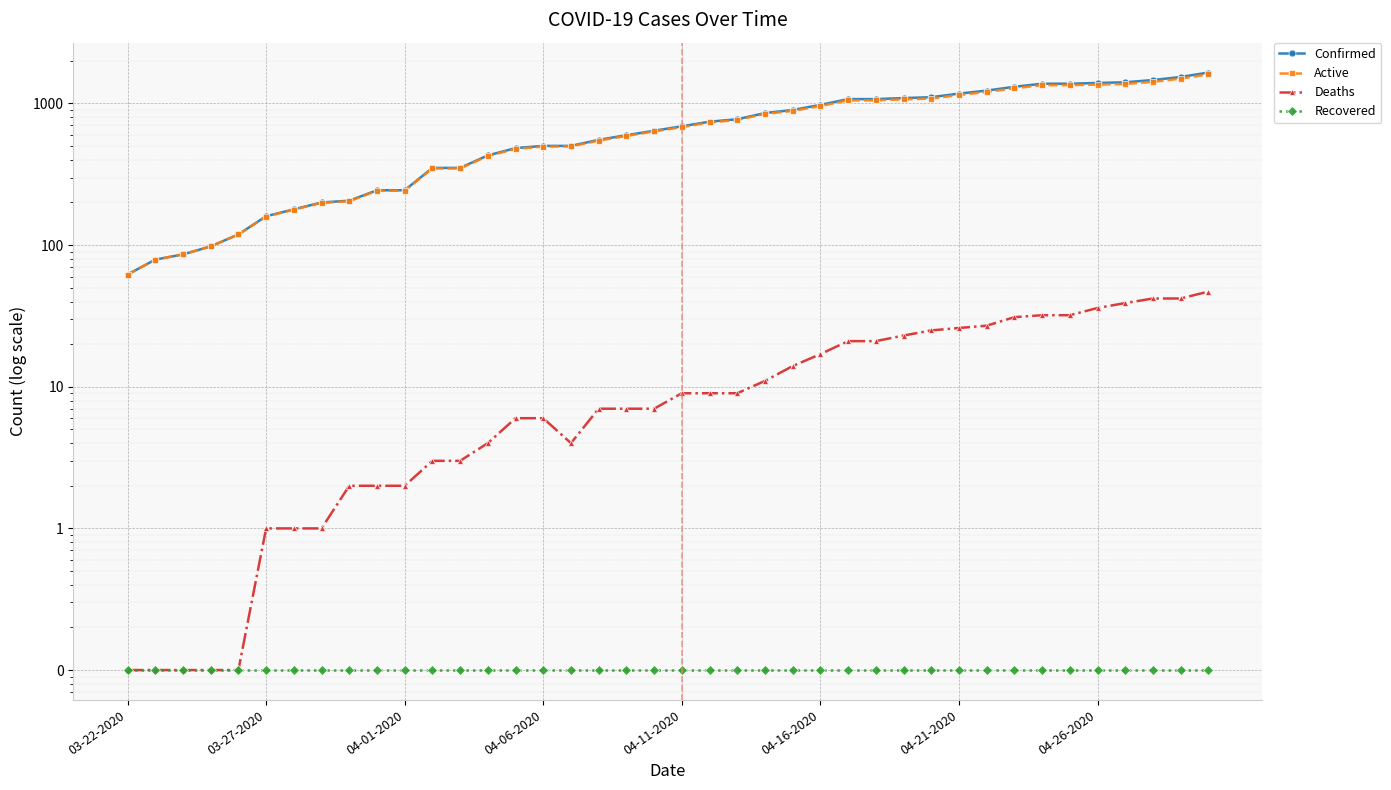

What is the value of the Active point at the 40th from the left?

1607.0